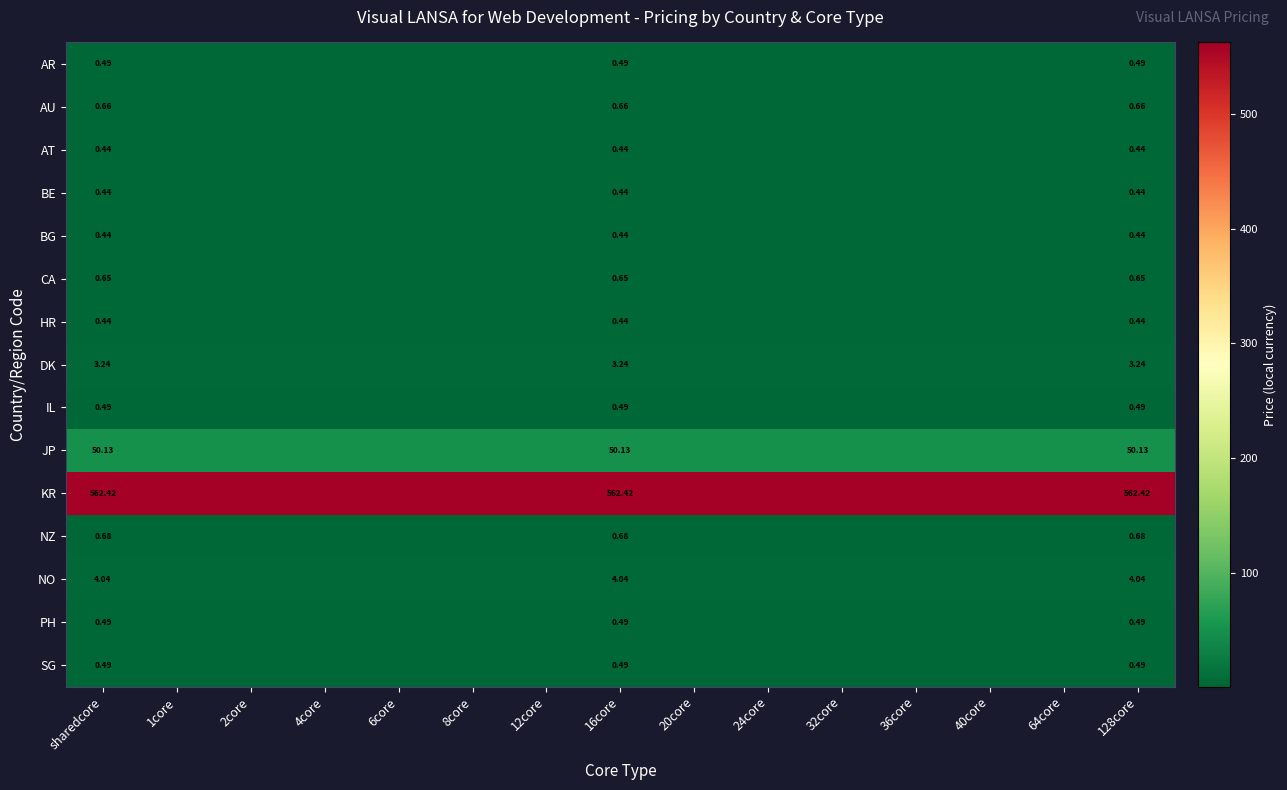

How many series are shown in this chart?

15